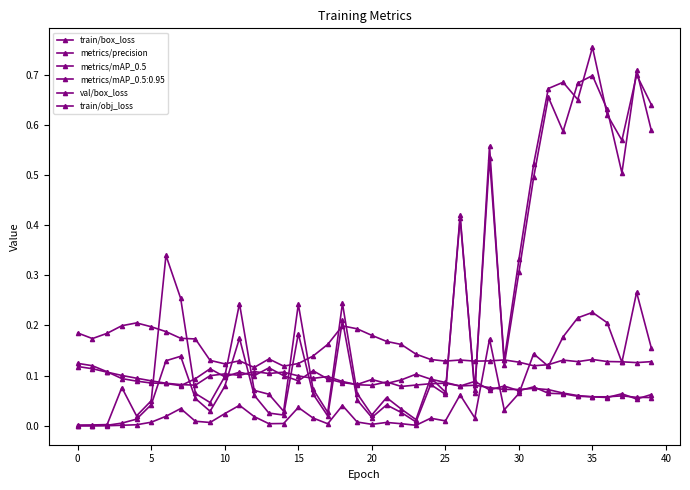

How many lines are shown in the chart?

6